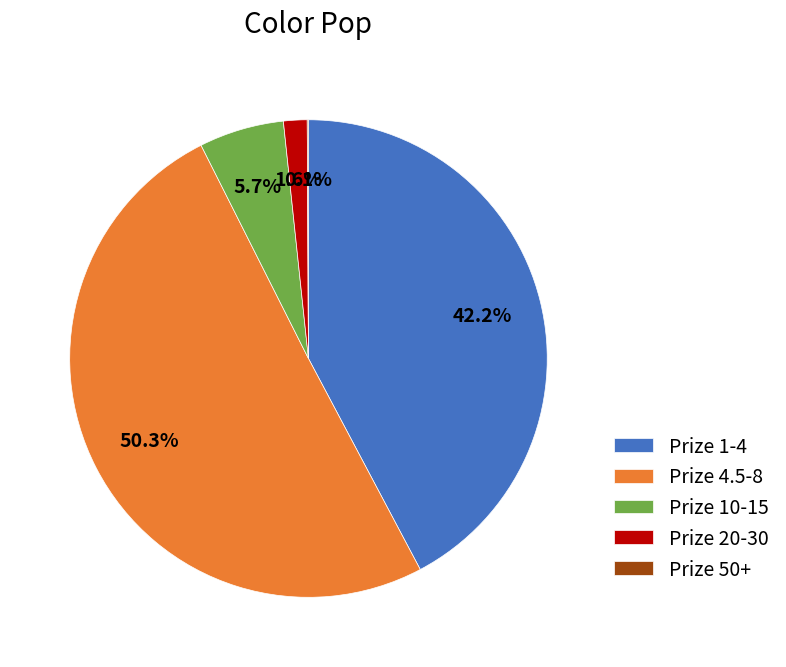

Is the sum of Prize 20-30 and Prize 1-4 greater than half?

No